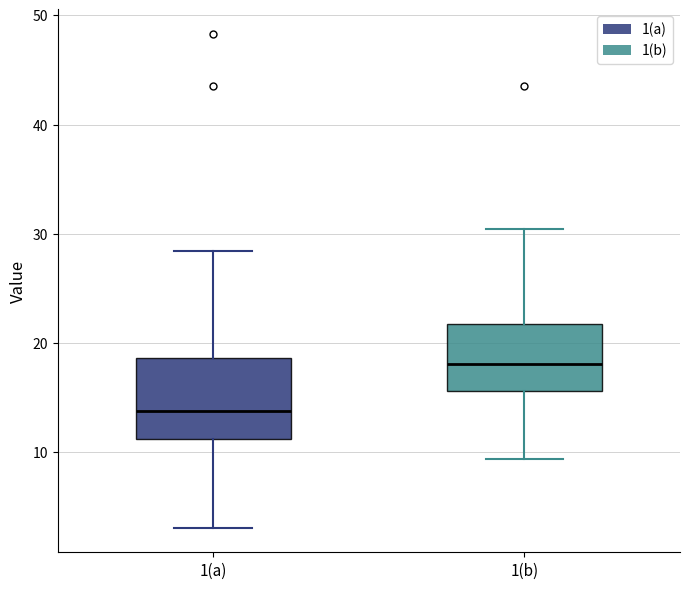

Reading left to right, transcribe this box plot: for each box, give where its median line is, the range the box spans, and where its two whiskers end, as read against the y-axis. The values are not printed on the chart, so give them approximately, as read against the axis.

1(a): median 14, box 11 to 19, whiskers 3 to 28
1(b): median 18, box 16 to 22, whiskers 9 to 30